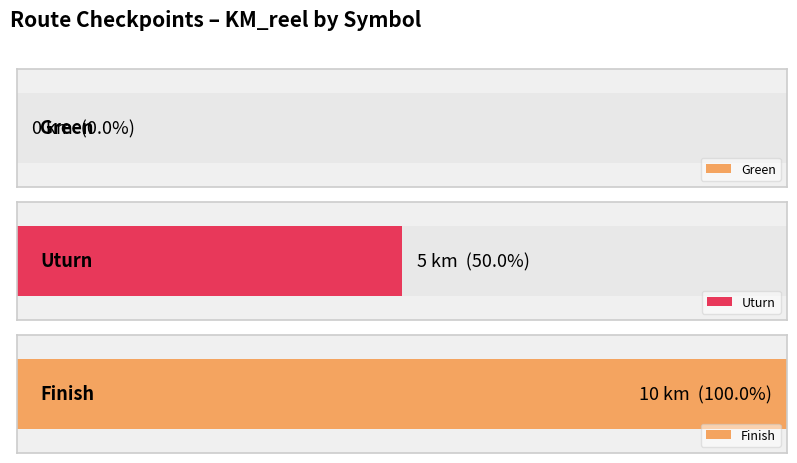

Is it true that the value at Finish is 5?

False